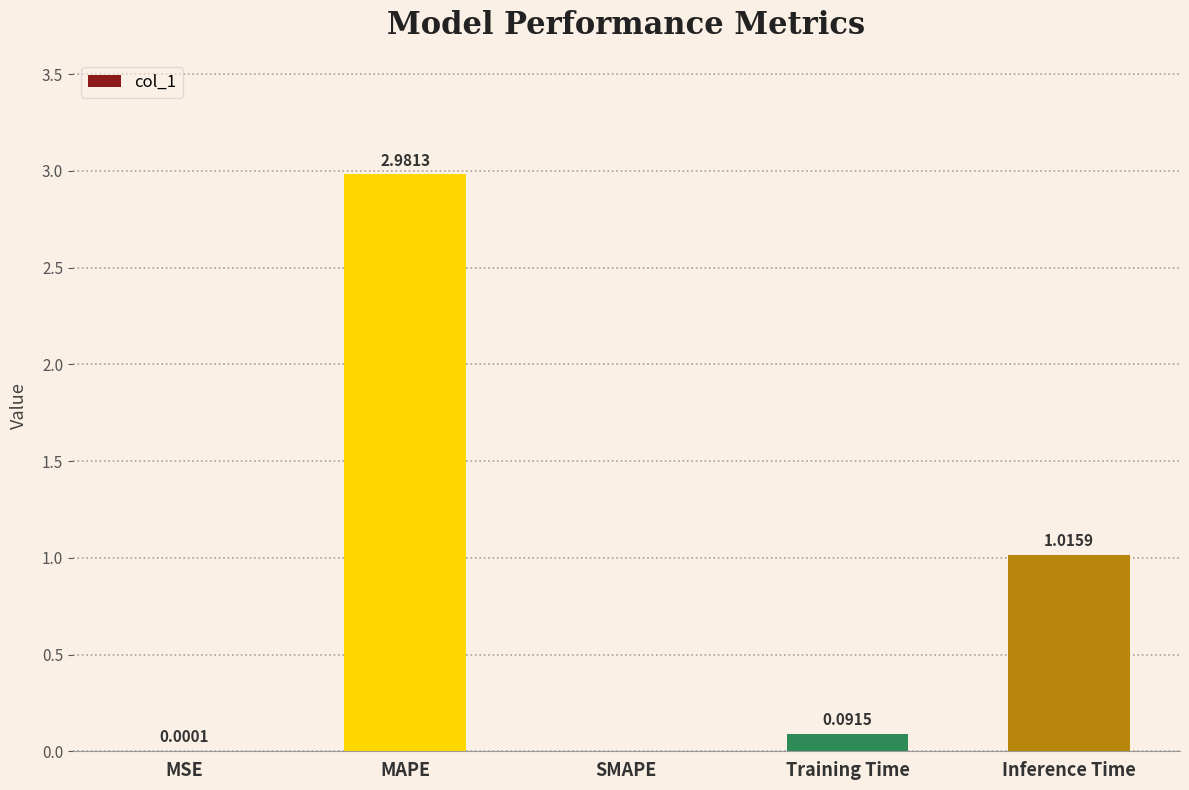

Which category has the highest value across all series?

MAPE